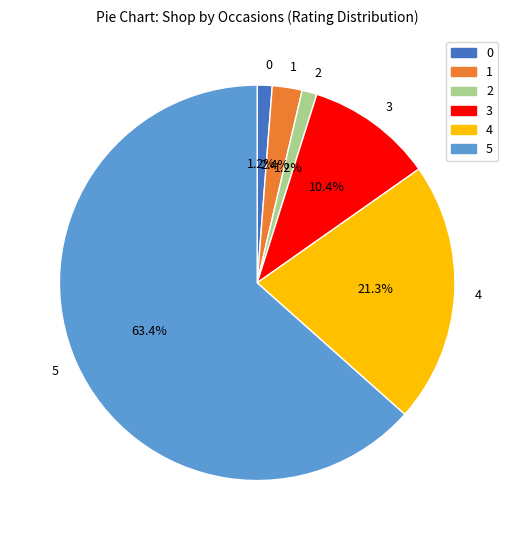

To the nearest percent, what is the combined percentage of 3 and 0?

12%